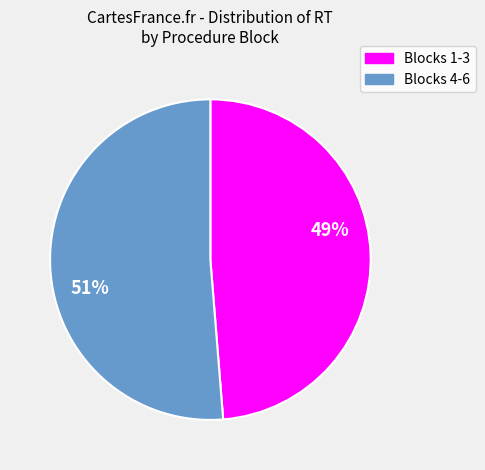

To the nearest percent, what is the average slice percentage?

50%